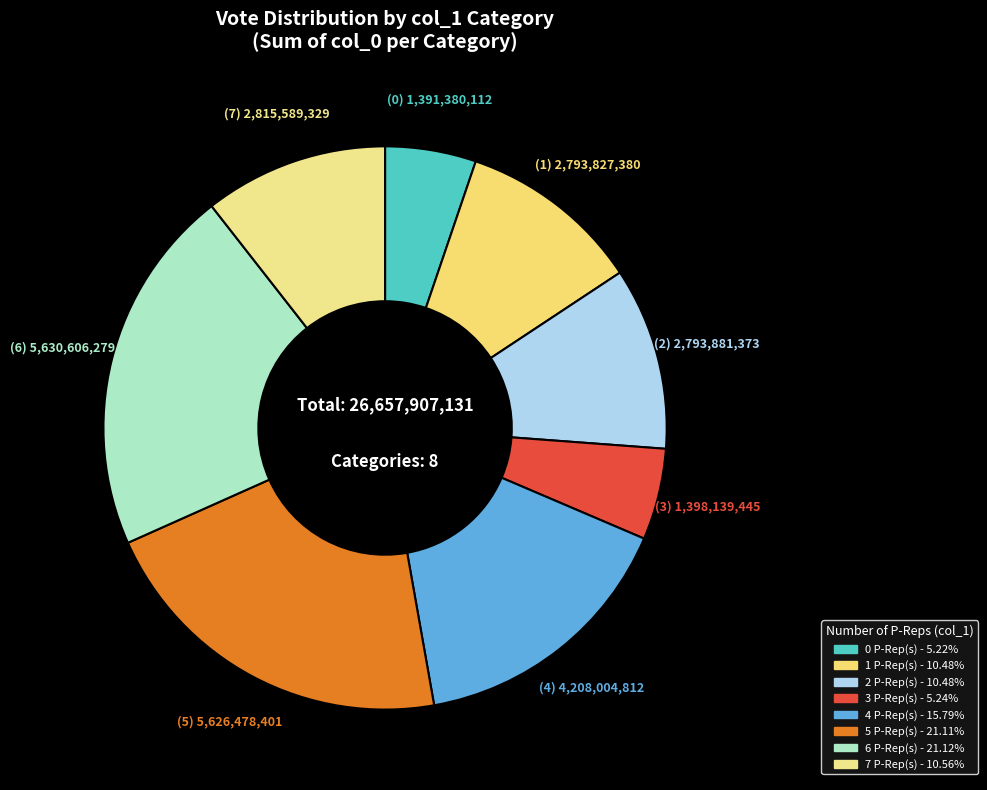

Count the number of slices in the pie.

8